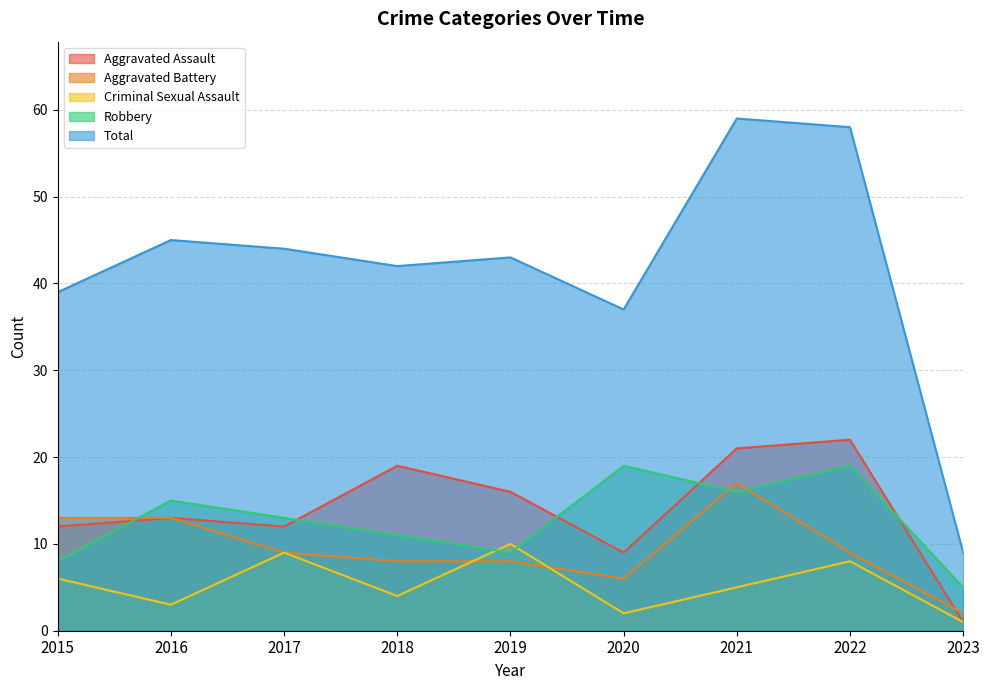

The value of Criminal Sexual Assault at 2018 is 4. True or false?

True